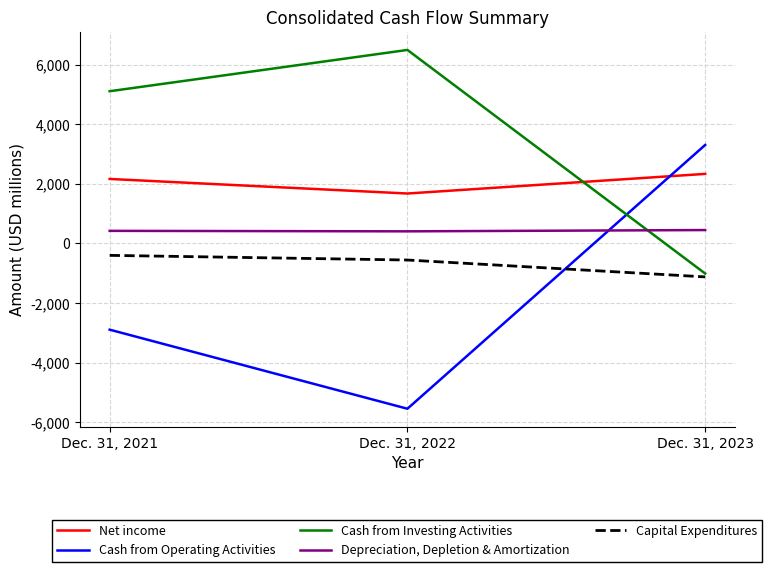

What is the difference between the highest and lowest values at Dec. 31, 2023?

4430